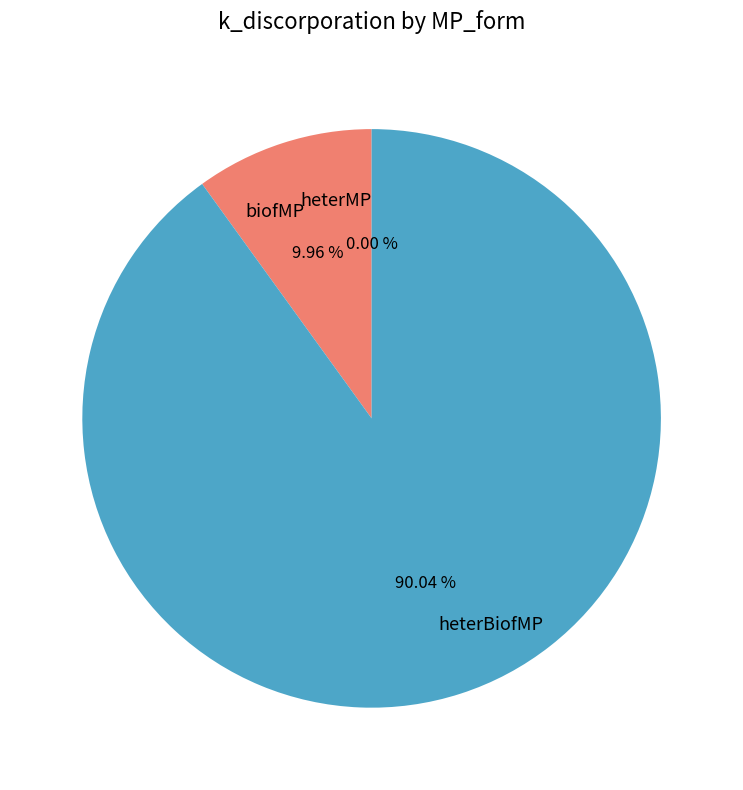

To the nearest percent, what portion does biofMP represent?

10%